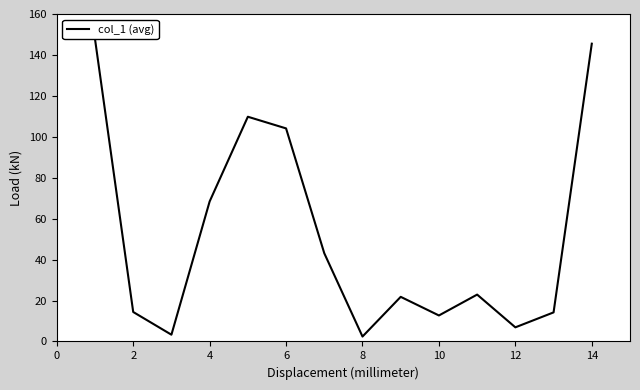

Approximately how many times larger is the value at 8 compared to 13?

0.1